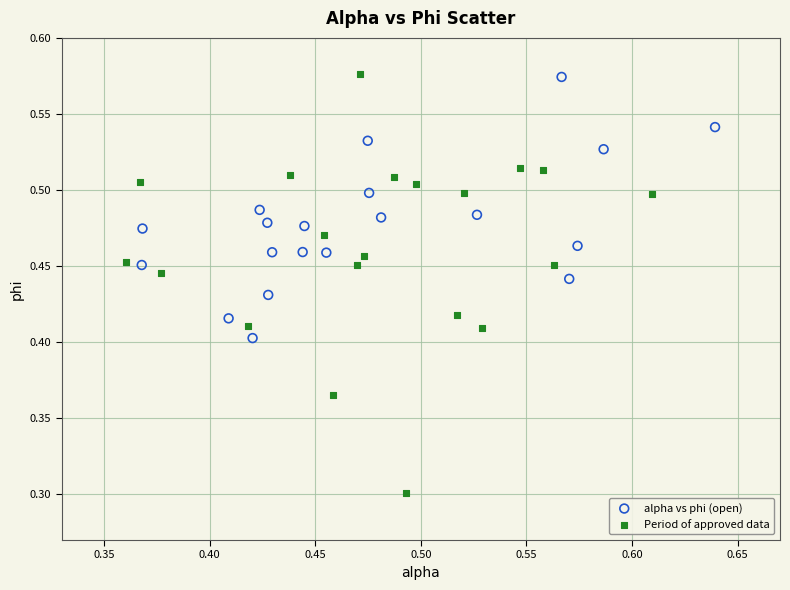

Which series has the largest Y range (max minus min)?

Period of approved data